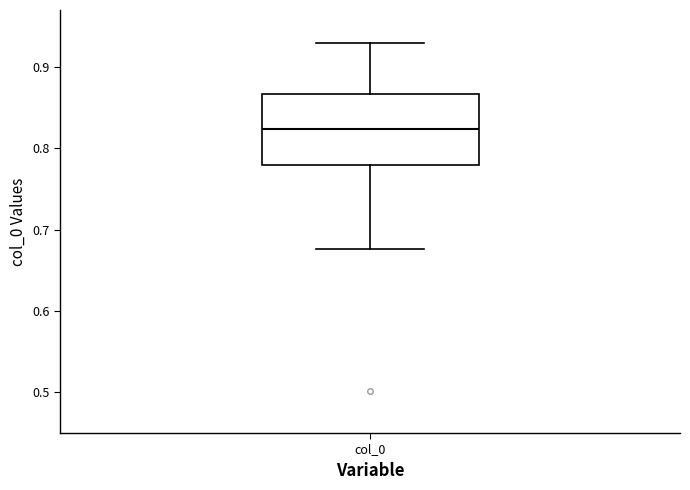

Read this box plot against the y-axis: the position of the median line, the range covered by the box, and the ends of both whiskers. The values are not printed on the chart, so give them approximately, as read against the axis.

median 0.82, box 0.78 to 0.87, whiskers 0.68 to 0.93